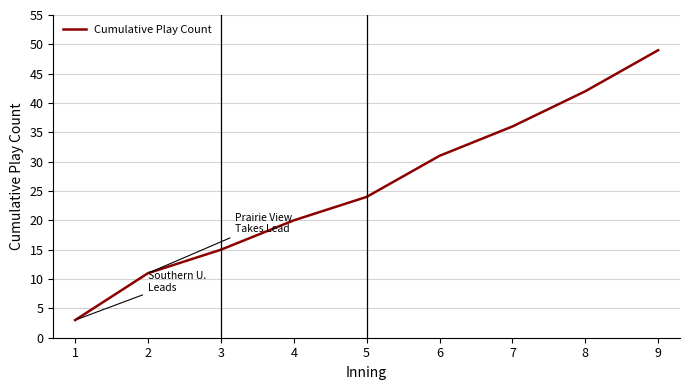

What is the difference between the second highest and second lowest values?

31